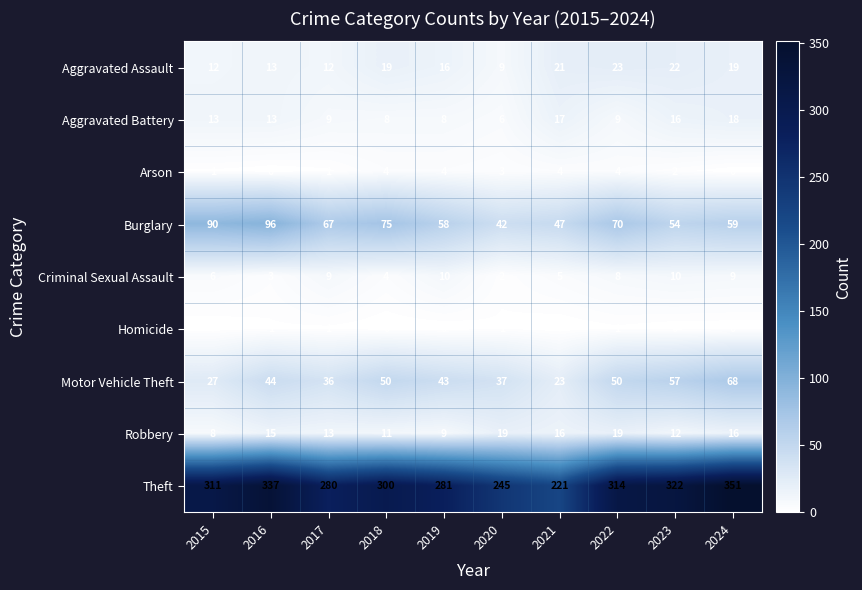

Which series has the widest spread of values?

Theft